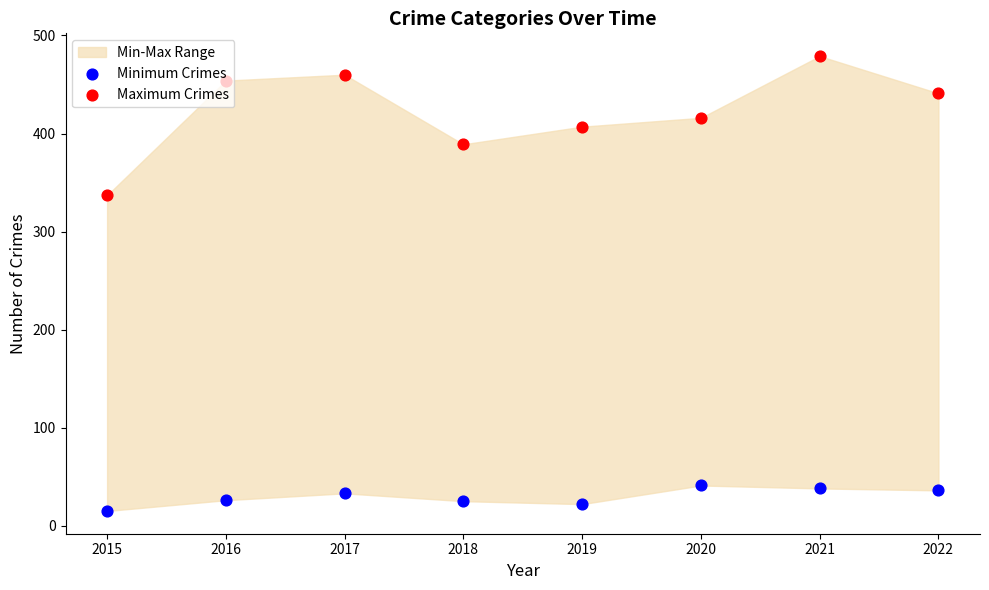

Which series has the largest total across all categories?

Maximum Crimes